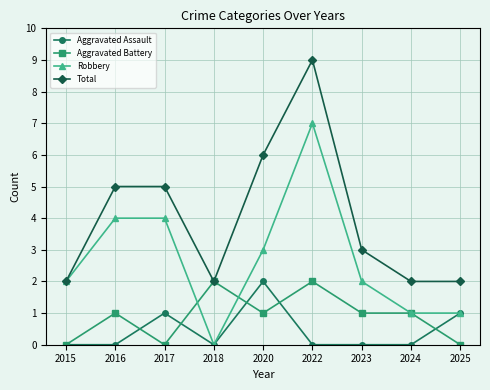

Reading left to right, what are all the values shown in this chart?

Aggravated Assault: 2015=0	2016=0	2017=1	2018=0	2020=2	2022=0	2023=0	2024=0	2025=1
Aggravated Battery: 2015=0	2016=1	2017=0	2018=2	2020=1	2022=2	2023=1	2024=1	2025=0
Robbery: 2015=2	2016=4	2017=4	2018=0	2020=3	2022=7	2023=2	2024=1	2025=1
Total: 2015=2	2016=5	2017=5	2018=2	2020=6	2022=9	2023=3	2024=2	2025=2